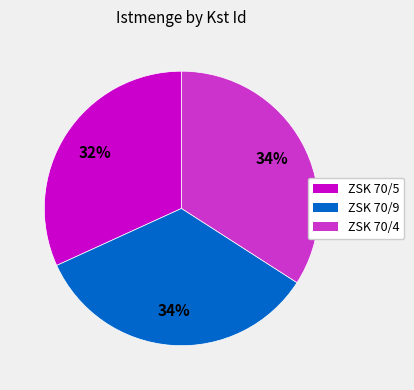

To the nearest percent, what is the combined percentage of ZSK 70/5 and ZSK 70/9?

66%